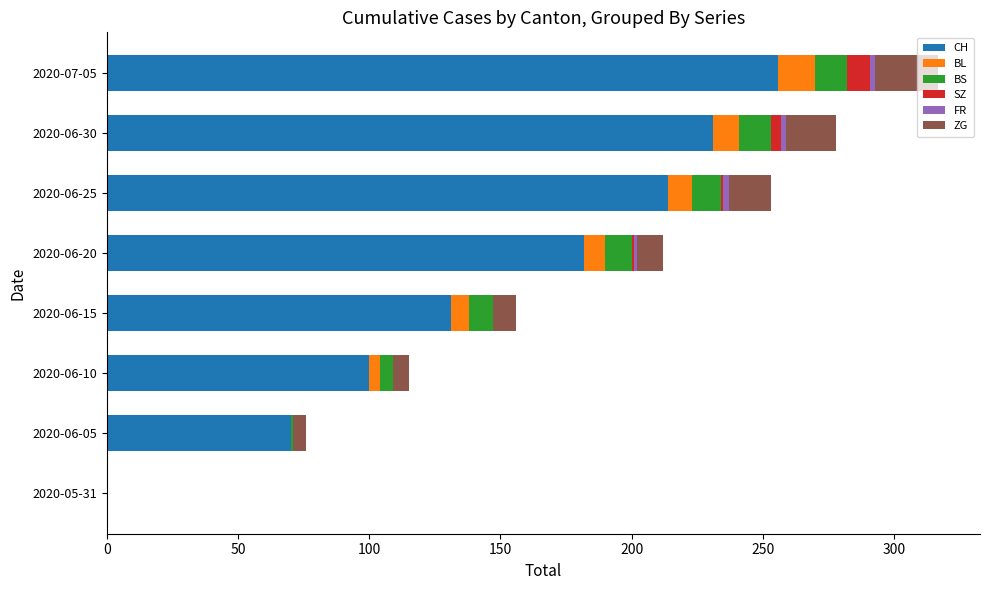

What is the sum of all CH values?

1184